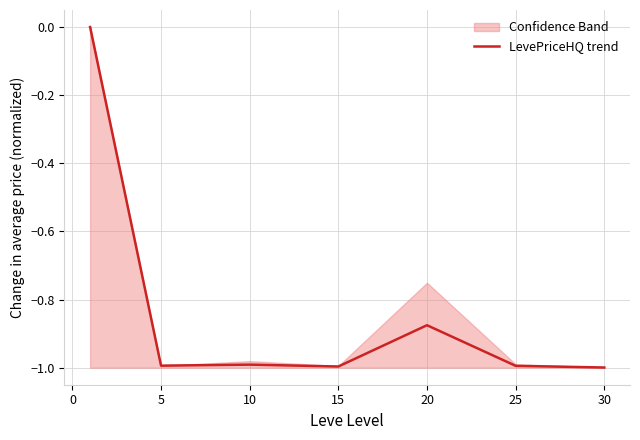

How many points are higher than both their immediate neighbors (excluding endpoints)?

2